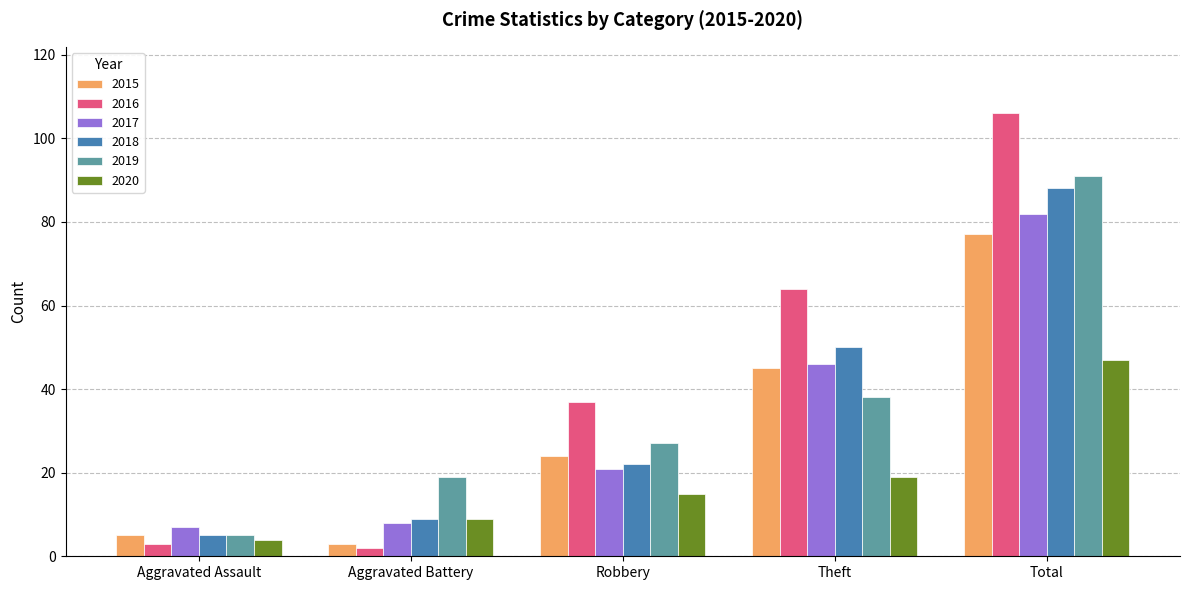

What is the label of the 3rd bar from the right?

Robbery